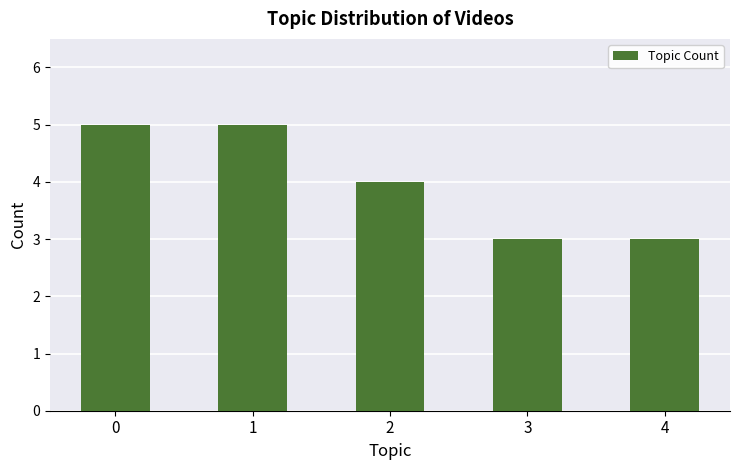

True or false: the data shows 5 at 0.

True